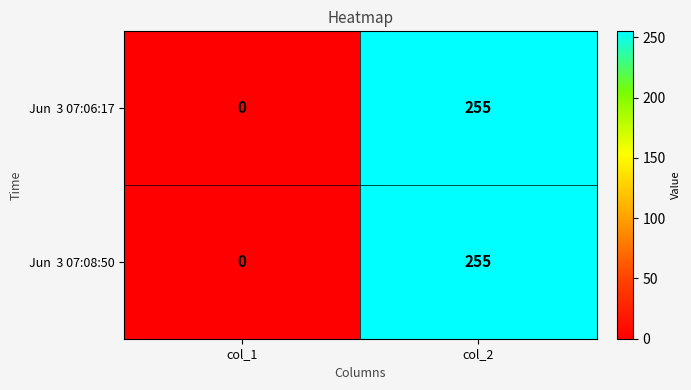

At which category is the sum across all series the highest?

col_2